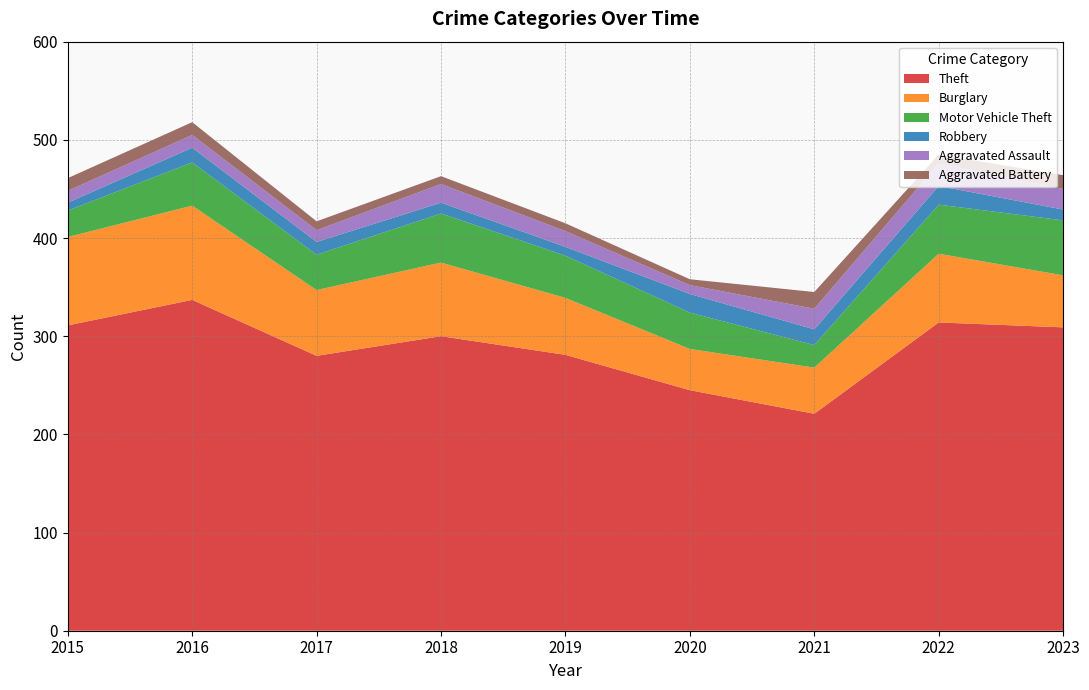

Reading right to left, what are all the values shown in this chart?

Theft: 2023=309	2022=314	2021=221	2020=245	2019=281	2018=300	2017=280	2016=337	2015=311
Burglary: 2023=53	2022=70	2021=47	2020=42	2019=58	2018=75	2017=67	2016=96	2015=90
Motor Vehicle Theft: 2023=56	2022=50	2021=23	2020=37	2019=43	2018=50	2017=36	2016=44	2015=27
Robbery: 2023=11	2022=19	2021=16	2020=19	2019=9	2018=11	2017=13	2016=15	2015=8
Aggravated Assault: 2023=21	2022=23	2021=21	2020=9	2019=16	2018=19	2017=12	2016=13	2015=12
Aggravated Battery: 2023=14	2022=9	2021=17	2020=6	2019=8	2018=8	2017=9	2016=13	2015=13